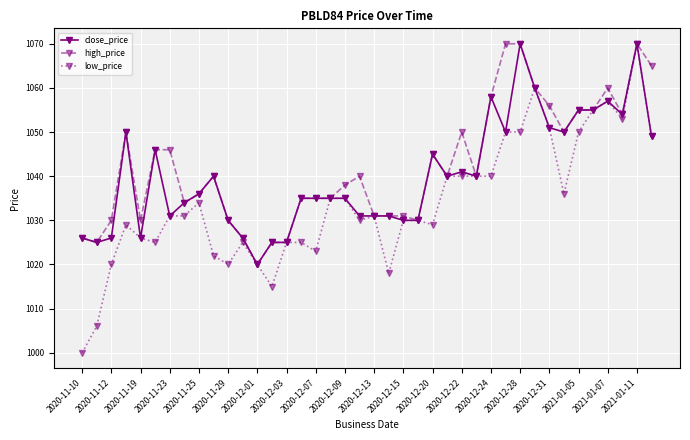

What are all the series names shown in the legend?

close_price, high_price, low_price